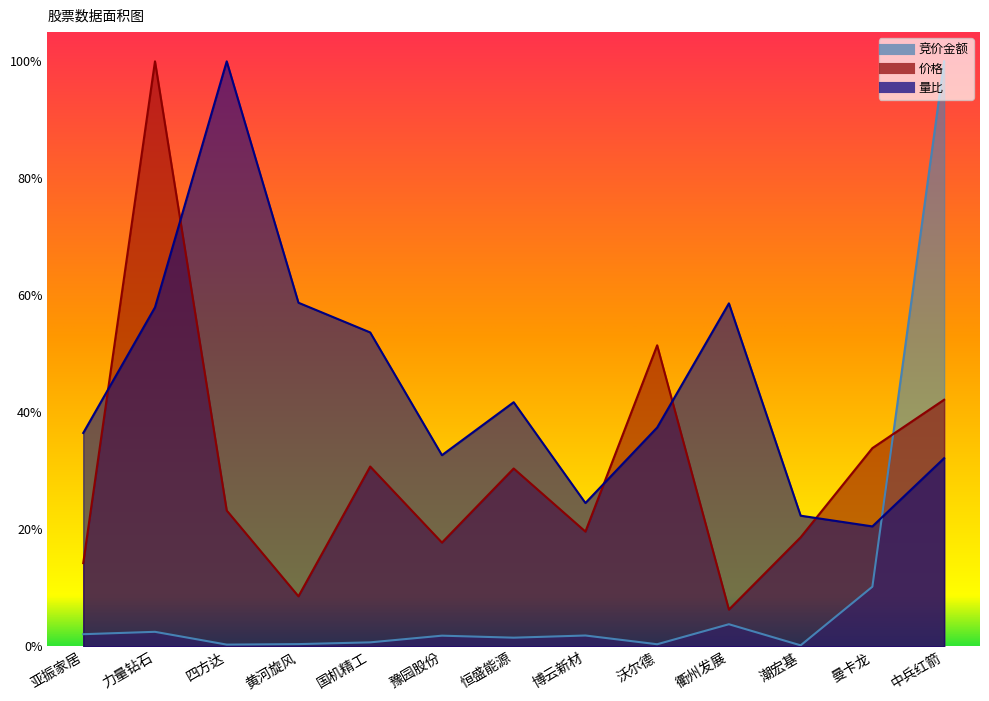

Between 四方达 and 黄河旋风, which is larger?

黄河旋风